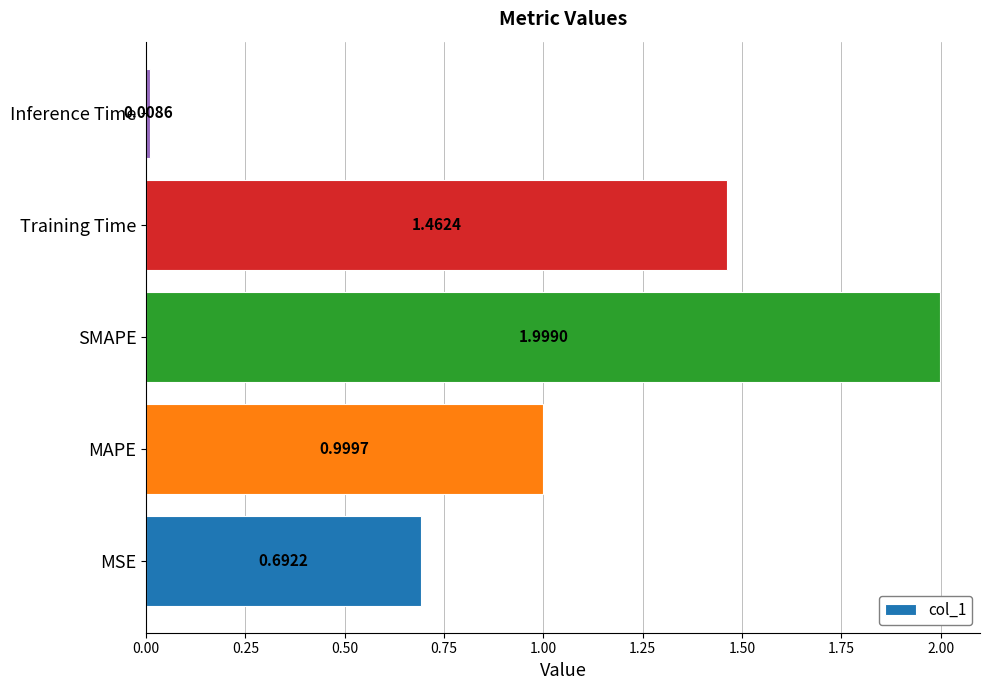

Rank the categories by value from highest to lowest.

SMAPE, Training Time, MAPE, MSE, Inference Time